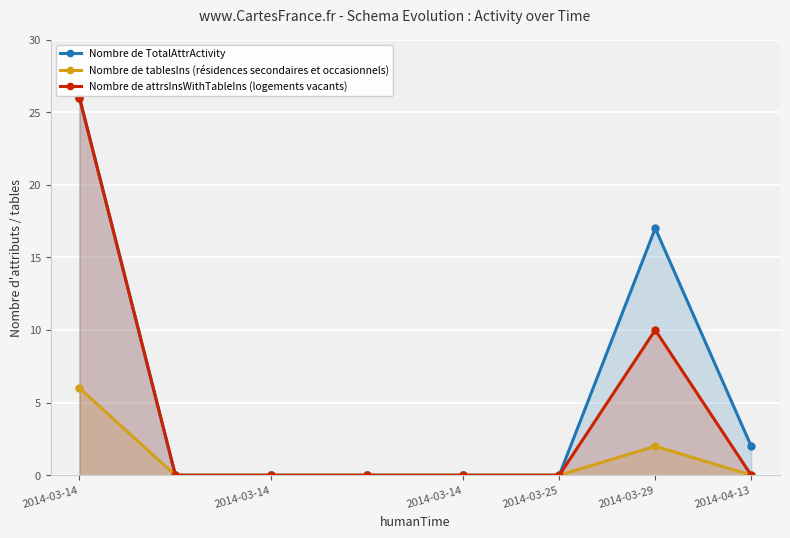

True or false: Nombre de attrsInsWithTableIns (logements vacants) has a value of -13 at 2014-03-29.

False